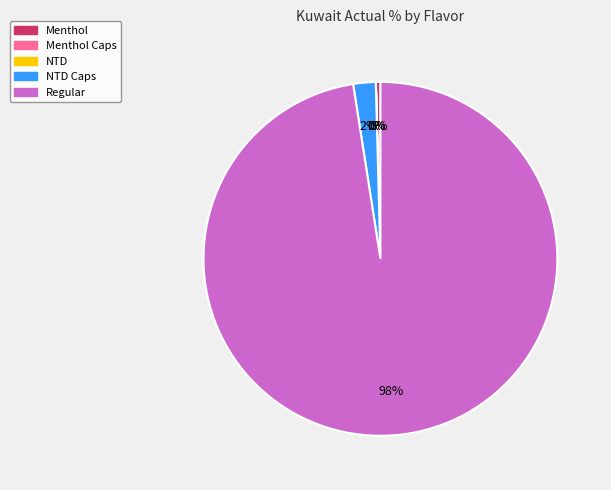

How much of the chart is everything except Menthol?

99.6%